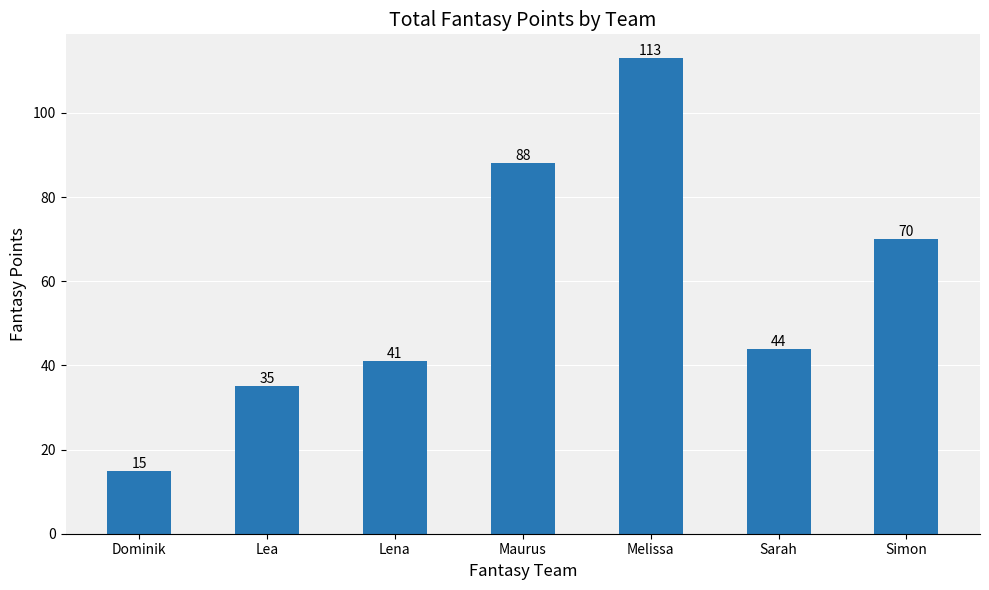

Between Lea and Maurus, which is larger?

Maurus